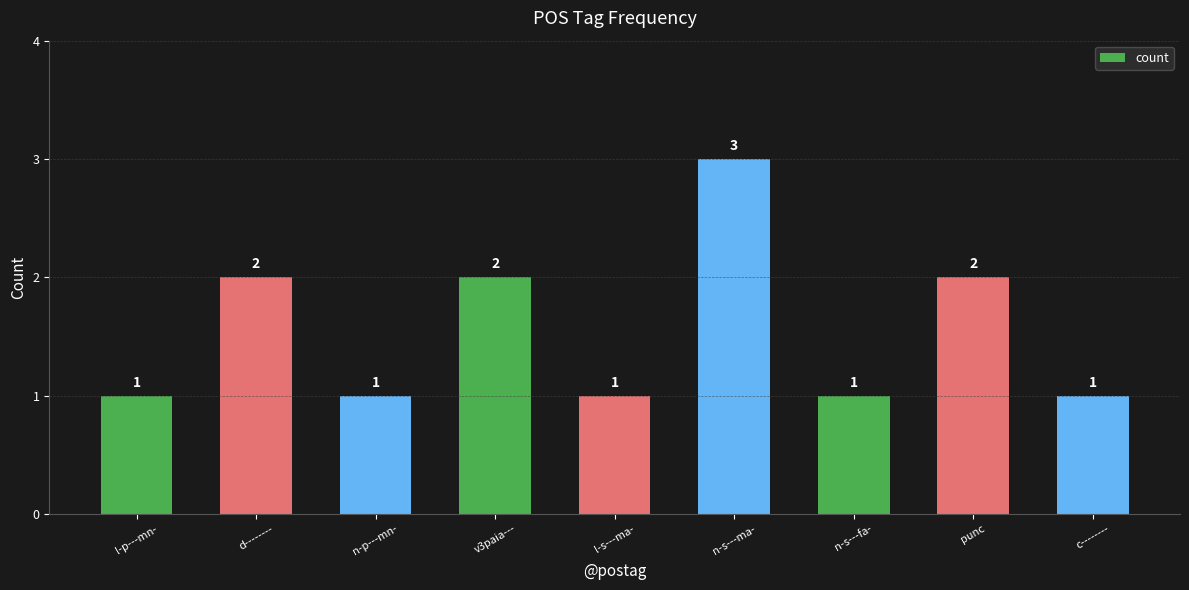

Which has a higher value, l-p---mn- or n-s---ma-?

n-s---ma-